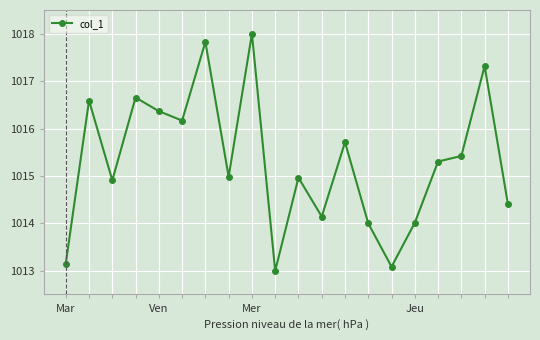

True or false: there are more than 2 points higher than both neighbors.

True